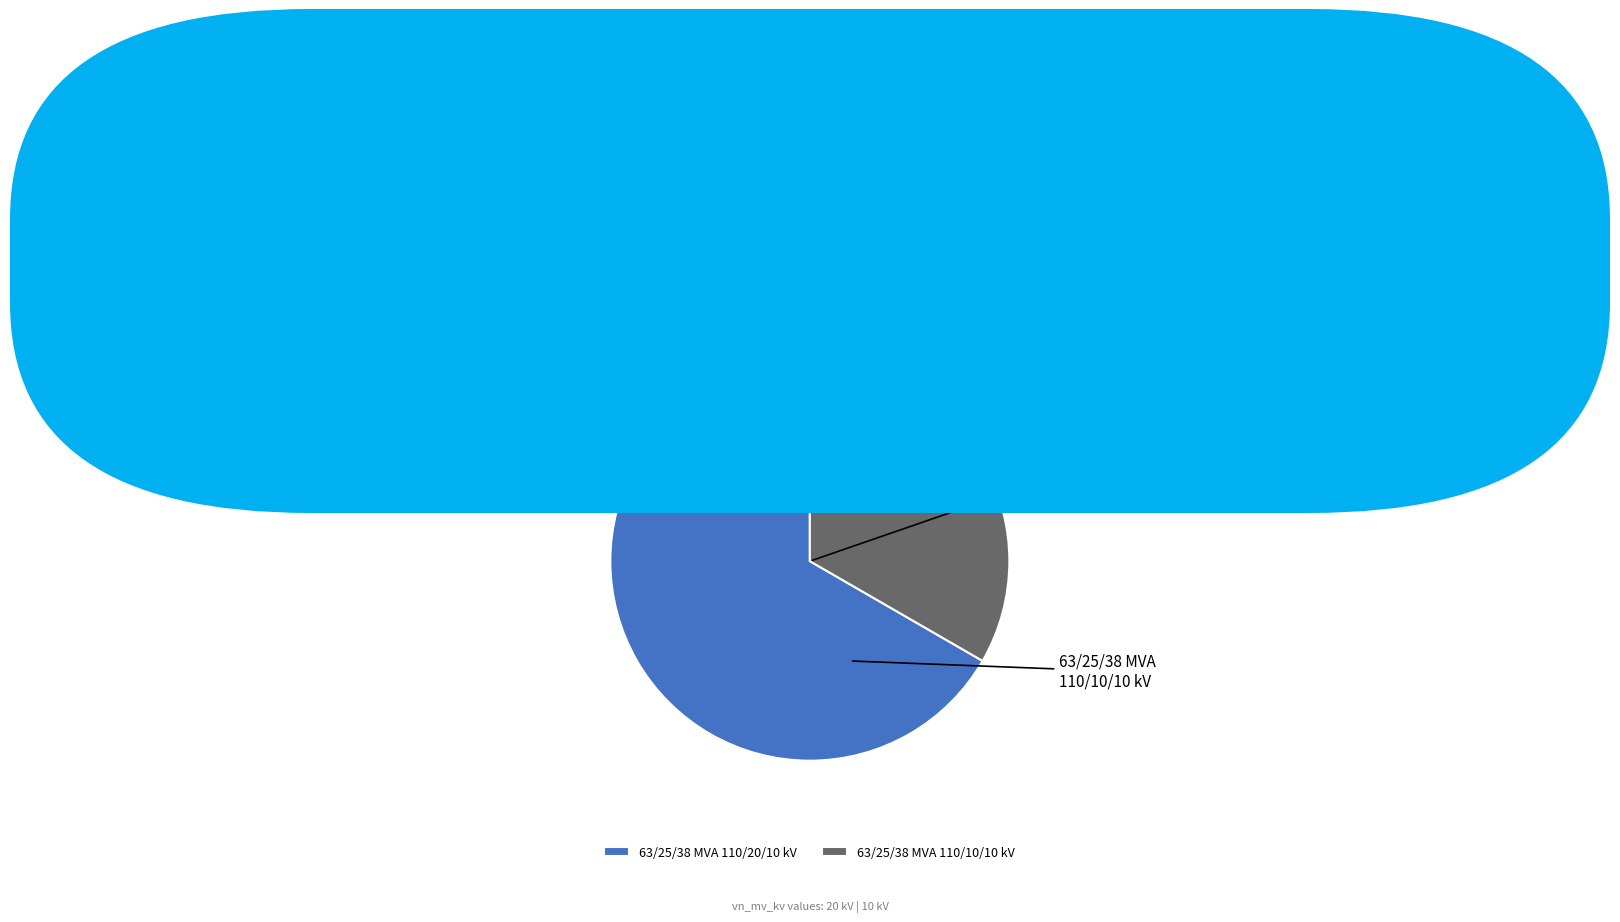

To the nearest percent, what percentage of the pie is 63/25/38 MVA 110/10/10 kV?

33%